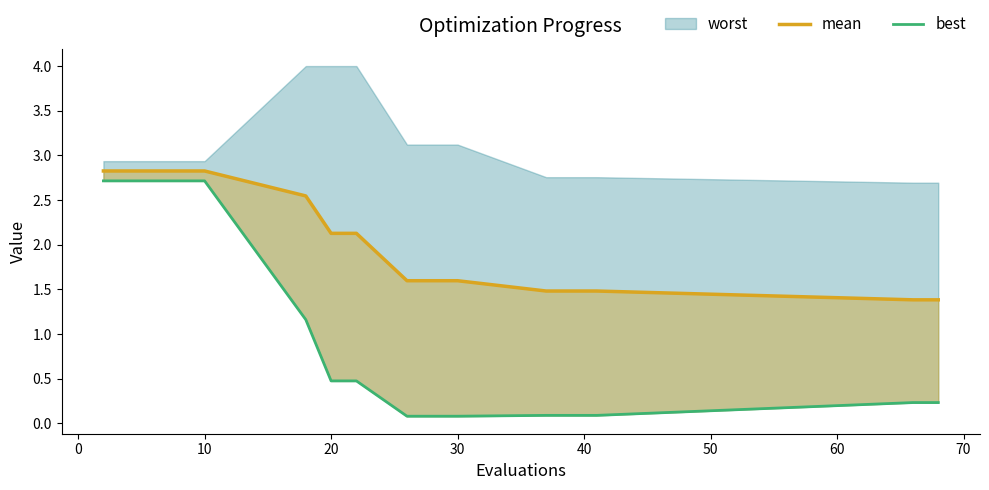

What is the difference between the second highest and minimum values in the best series?

2.6